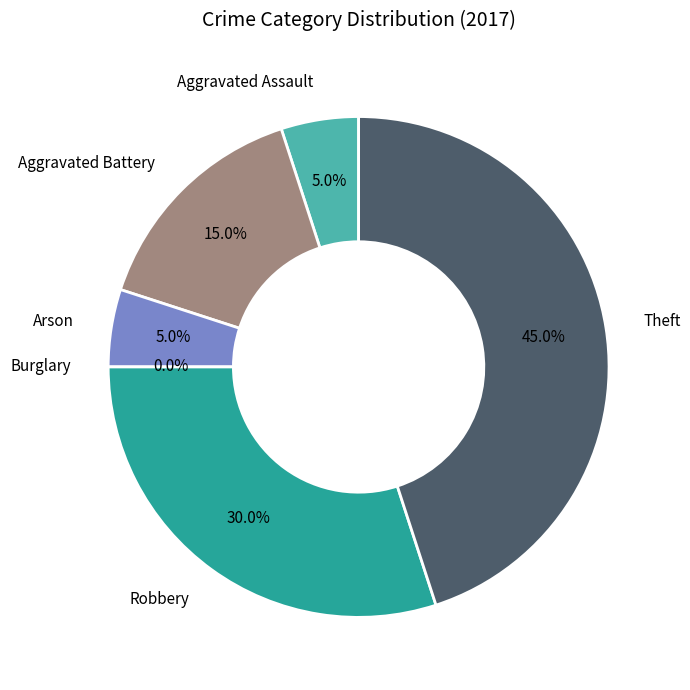

Does Arson account for over 50% of the chart?

No